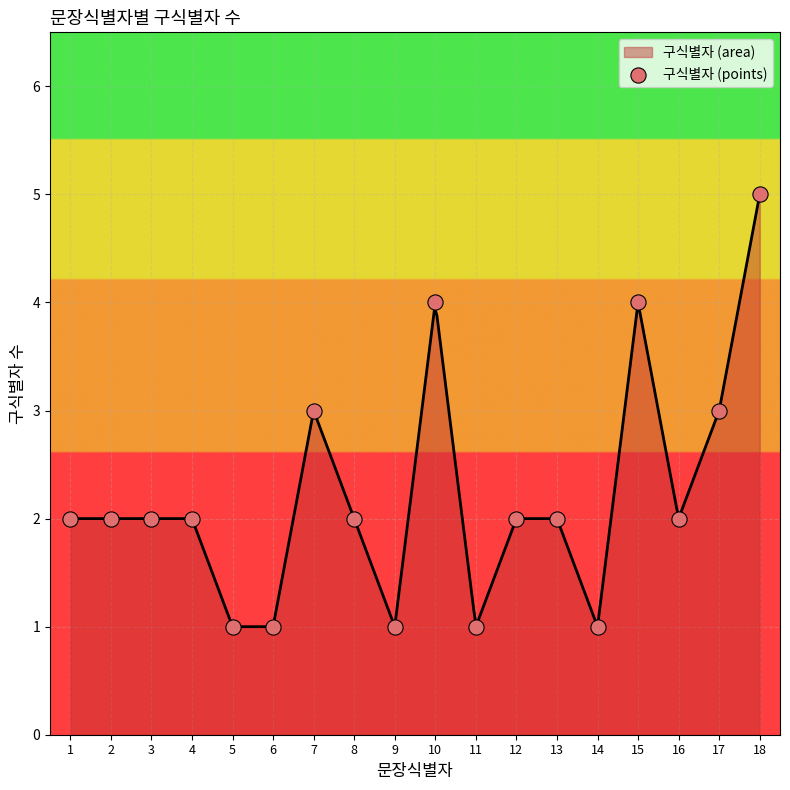

What is the ratio of the value at 2 to the value at 11?

2.0